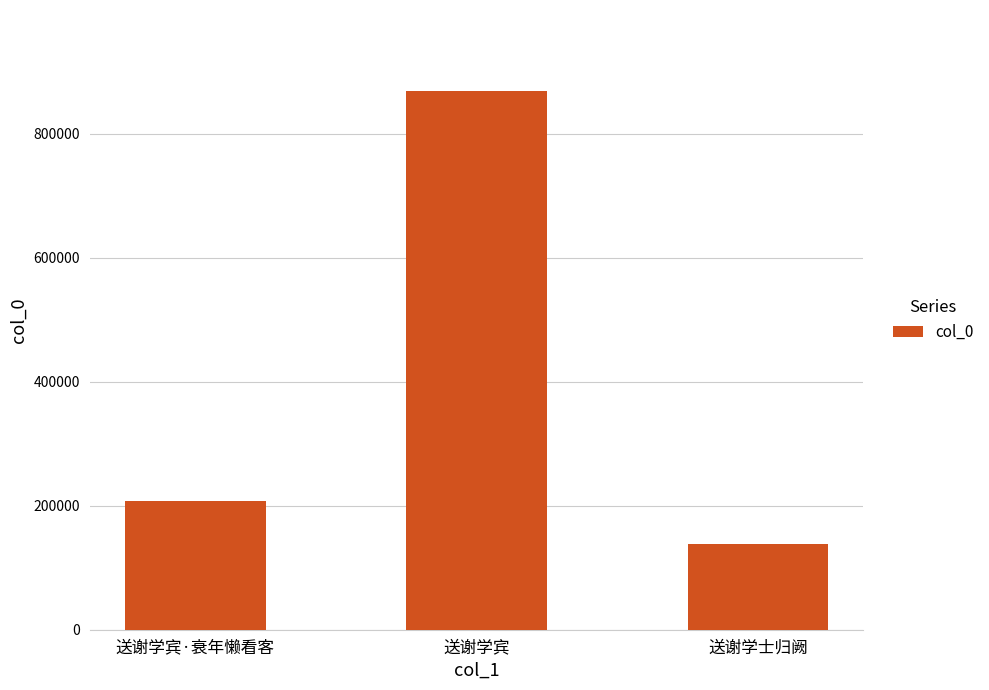

True or false: the data shows 207072 at 送谢学宾·衰年懒看客.

True